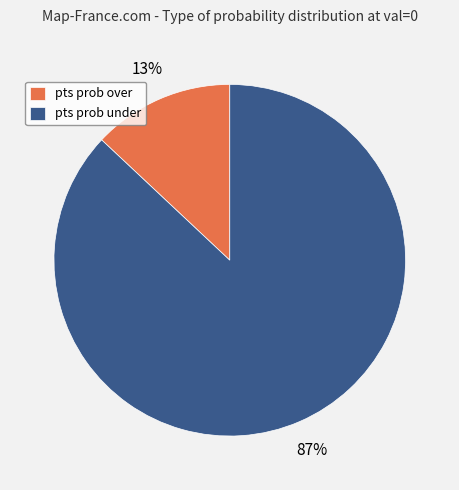

True or false: pts prob over accounts for 13% of the total.

True